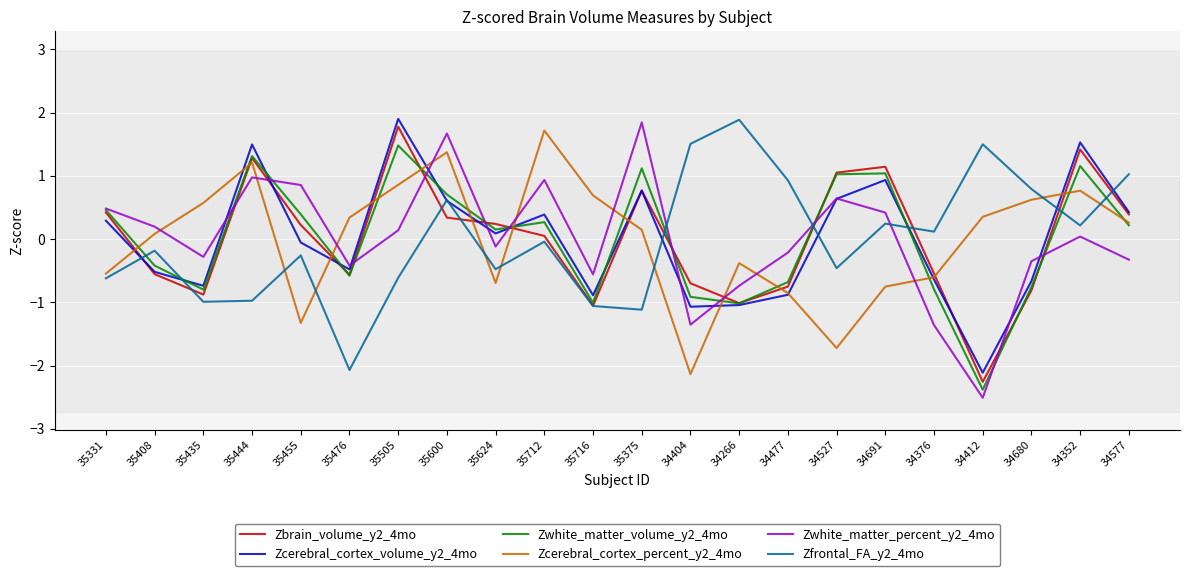

Is this an area chart (filled region under the line)?

No